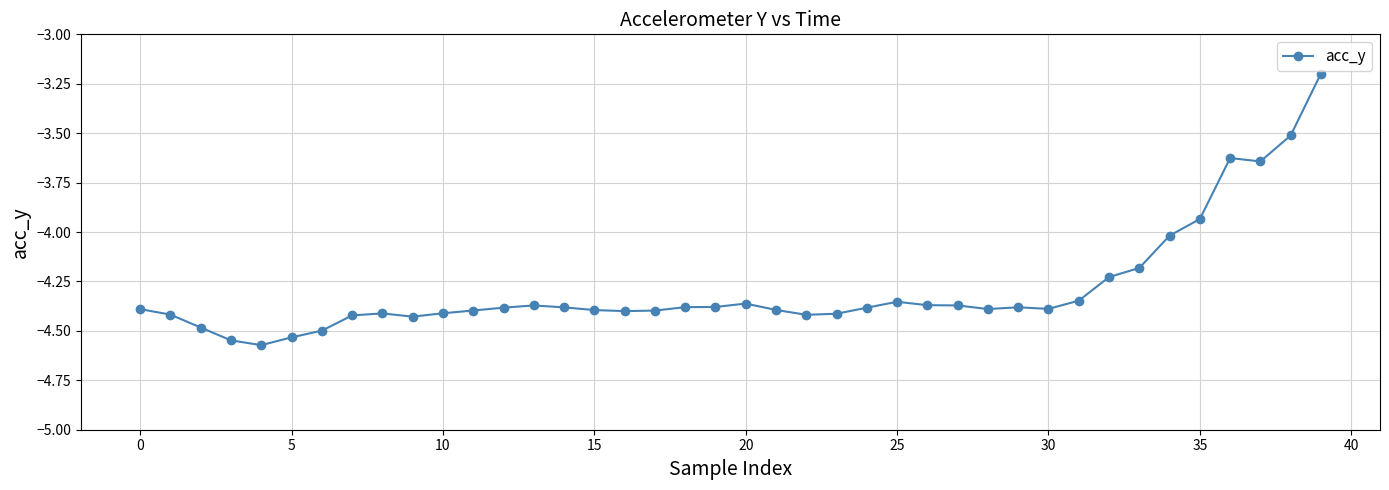

What is the maximum value shown in the chart?

-3.2